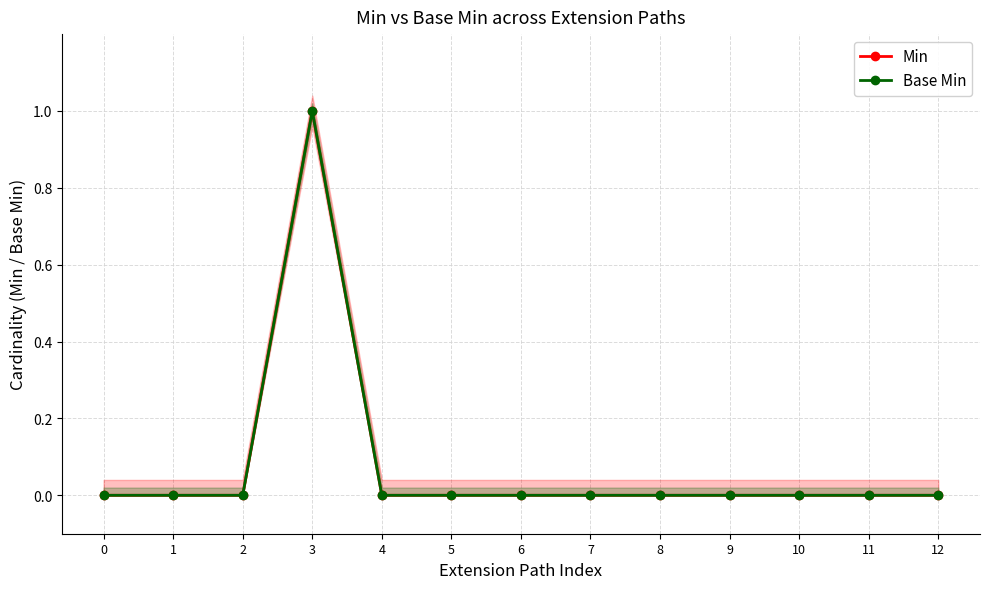

Which series has the largest total across all categories?

Min